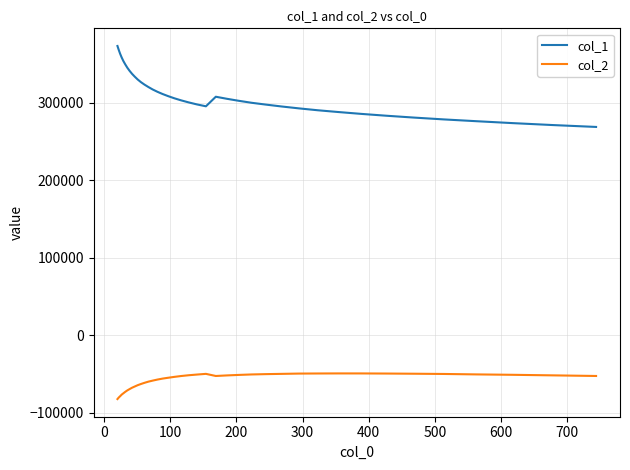

What is the lowest value of the col_1 series?

268553.1